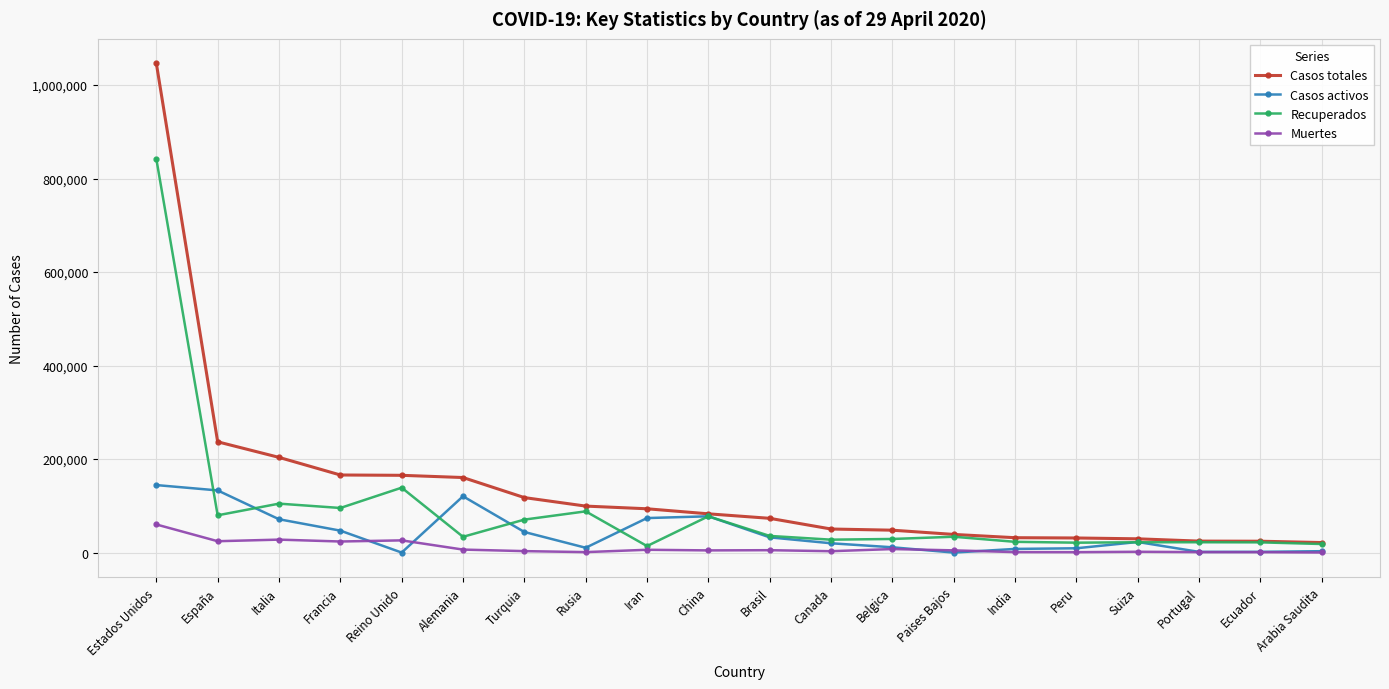

Rank the series by their average value, from highest to lowest.

Casos totales, Recuperados, Casos activos, Muertes